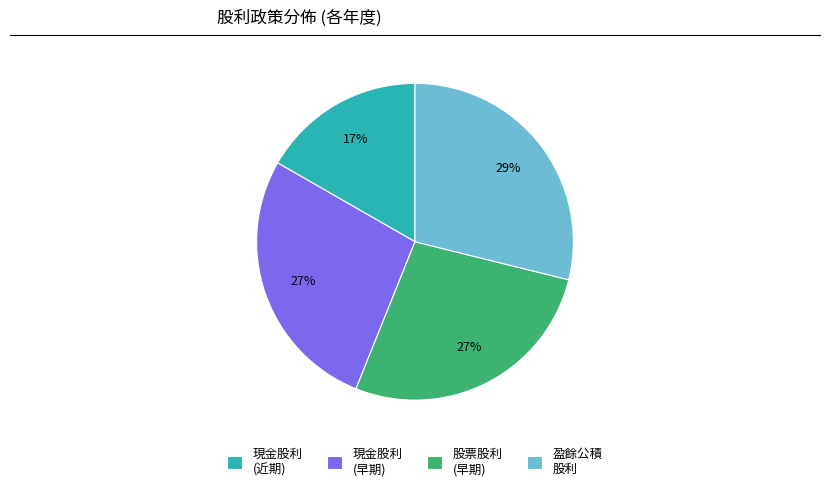

Between 現金股利 (早期) and 現金股利 (近期), which is larger?

現金股利 (早期)